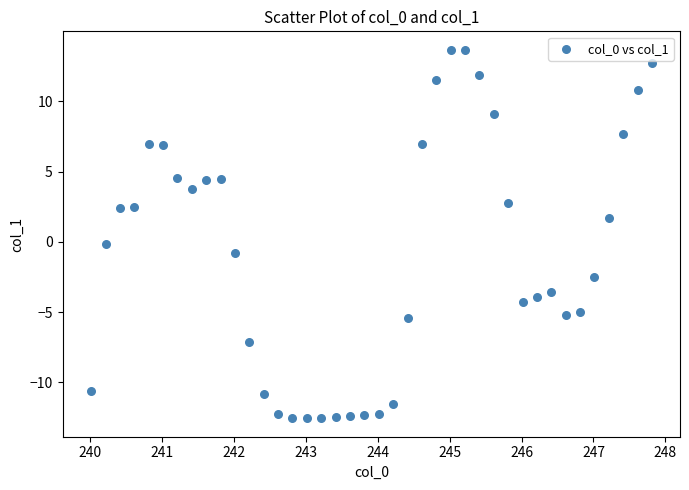

What is the range of X values (max minus min)?

7.8